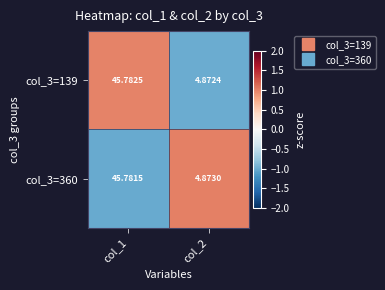

Is the value of col_3=139 at col_1 greater than the value of col_3=360 at col_2?

Yes